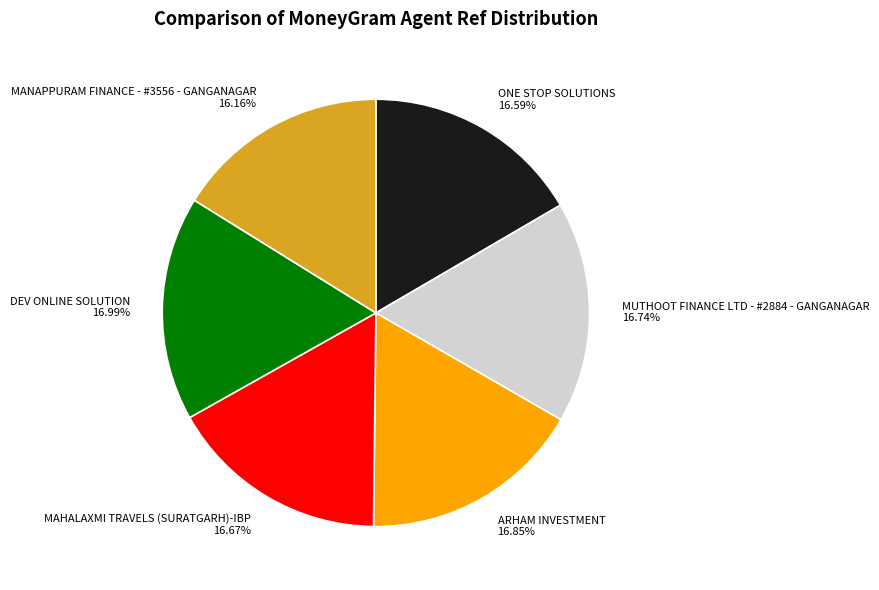

Approximately how many times larger is the value at MAHALAXMI TRAVELS (SURATGARH)-IBP compared to ARHAM INVESTMENT?

1.0